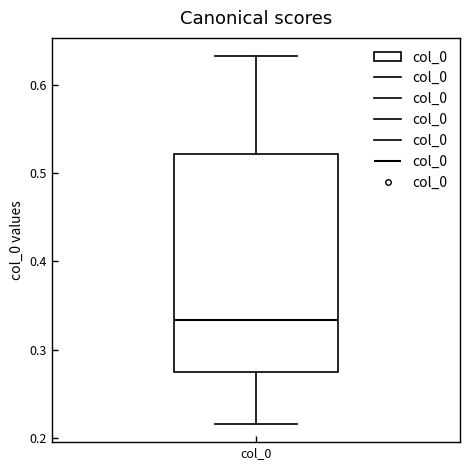

Where does the median line of the box for col_0 sit on the y-axis? The values are not printed on the chart, so give them approximately, as read against the axis.

0.33